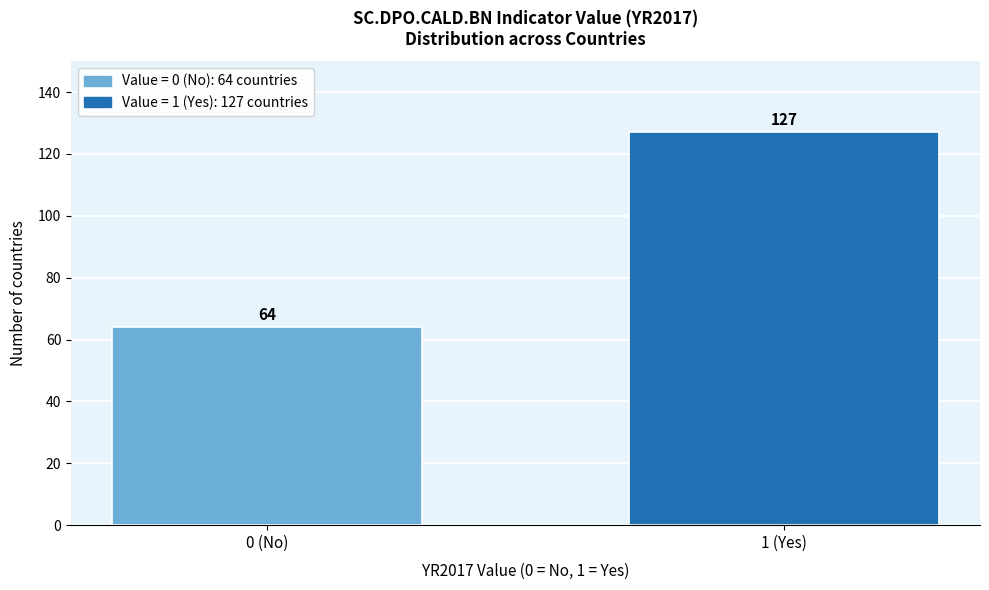

Reading left to right, list all the values displayed in this chart.

0 (No)=64	1 (Yes)=127